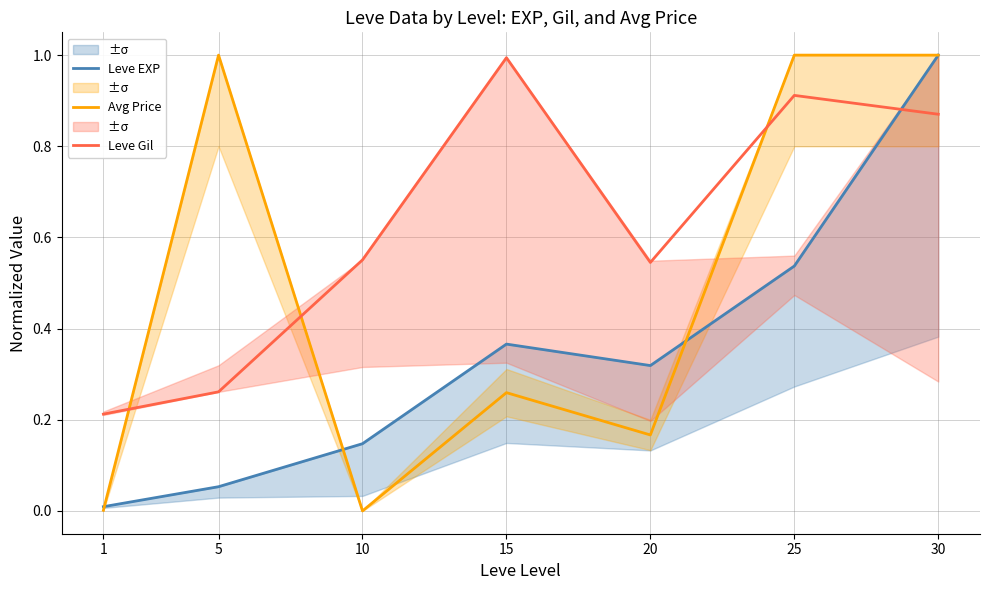

Where is Leve Gil nearest to the value 0?

1